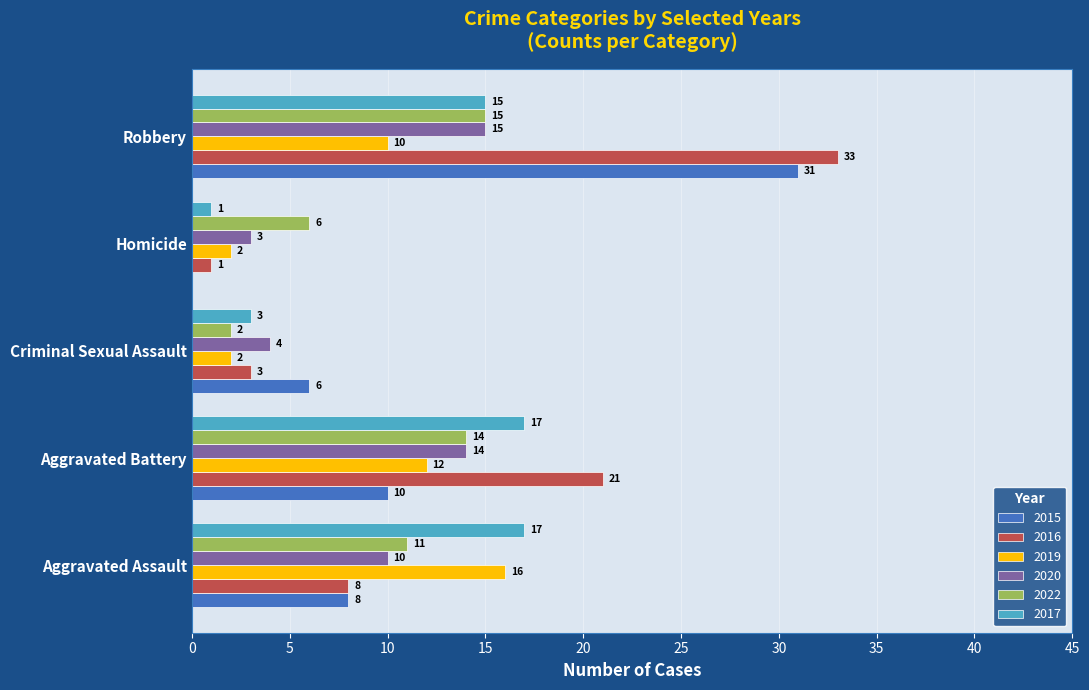

Count the number of categories in the chart.

5